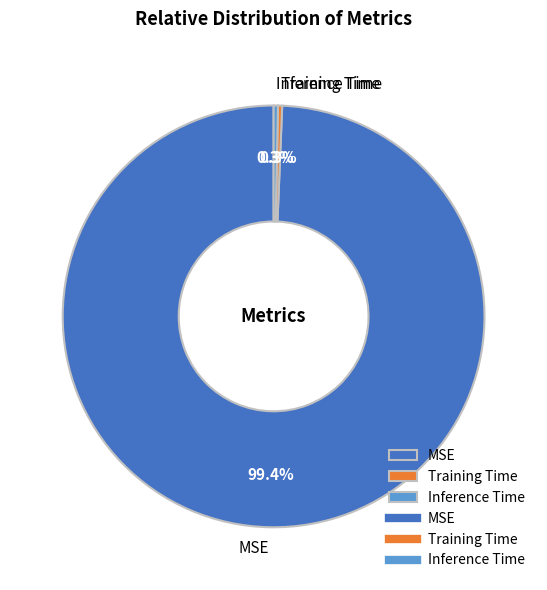

Which slice represents more than half of the pie?

MSE